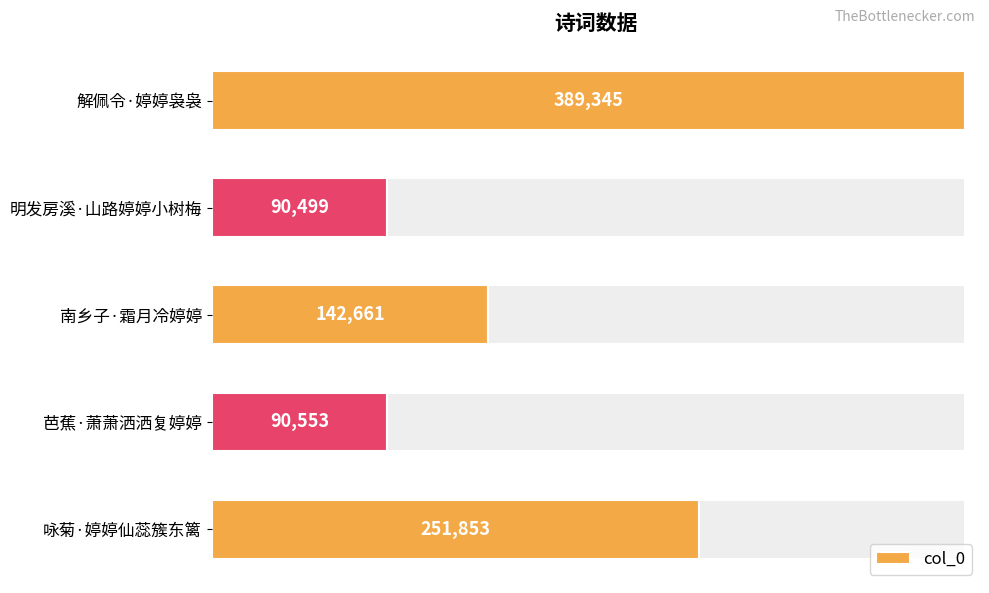

At which label is col_0 closest to 239922?

咏菊·婷婷仙蕊簇东篱